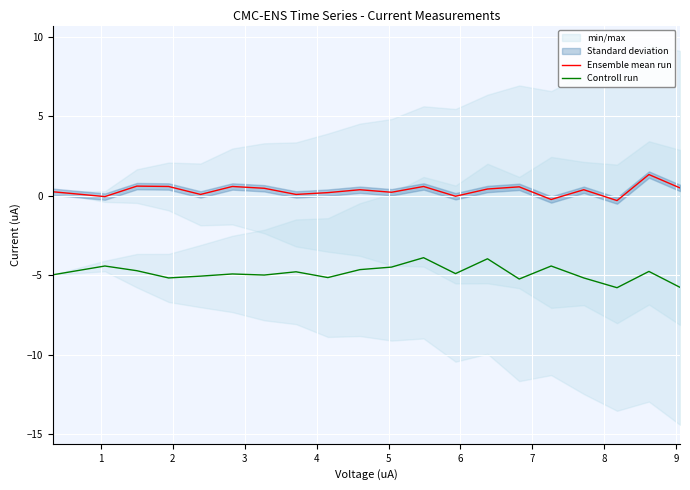

What is the highest value of the Controll run series?

-3.9